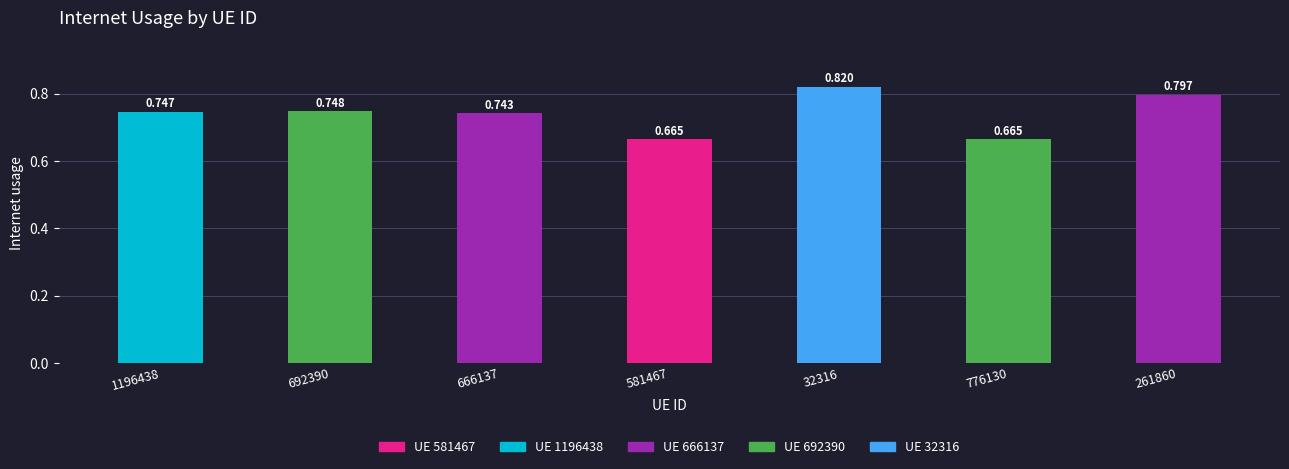

Does the chart contain any negative values?

No